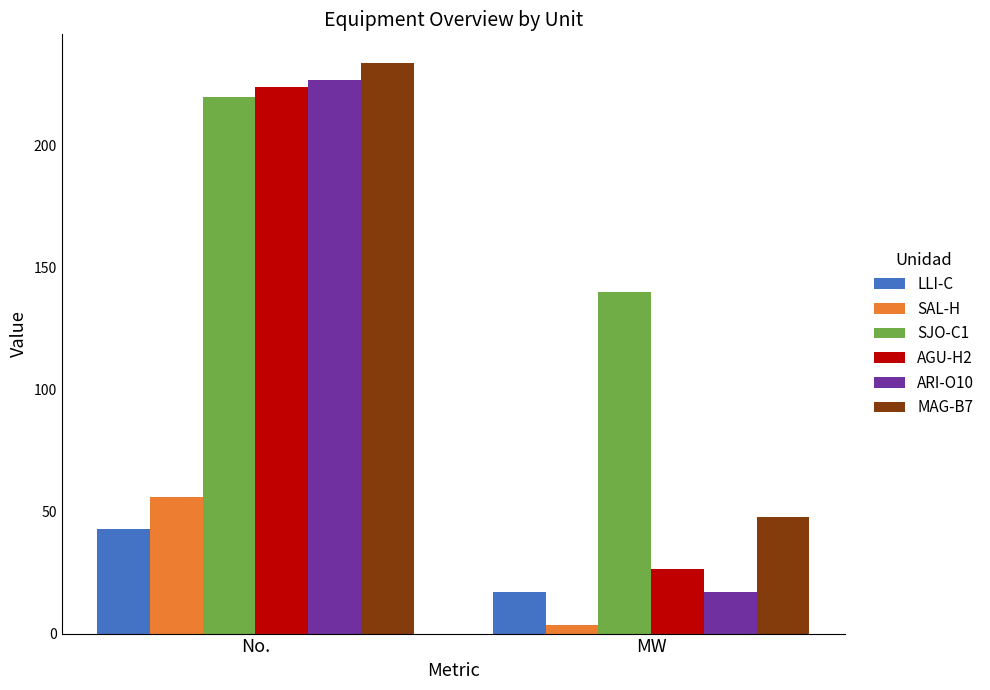

What is the difference between the maximum and minimum values in the LLI-C series?

25.9